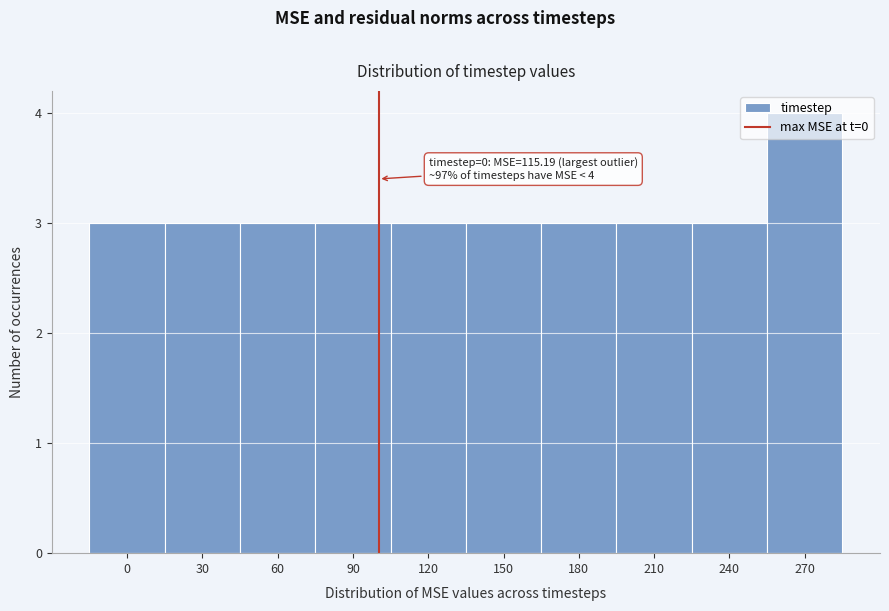

What is the ratio of the value at 90 to the value at 210?

1.0